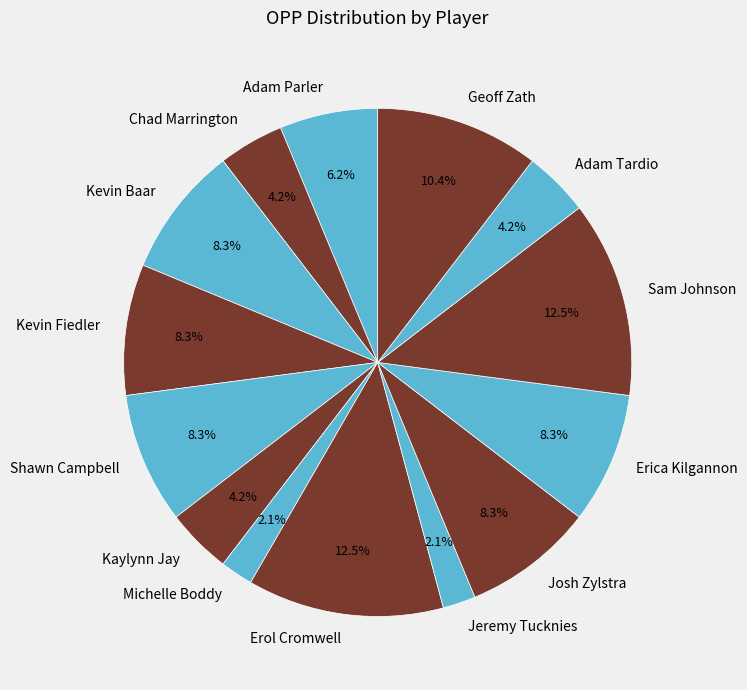

The Geoff Zath slice represents 10% of the pie. True or false?

True